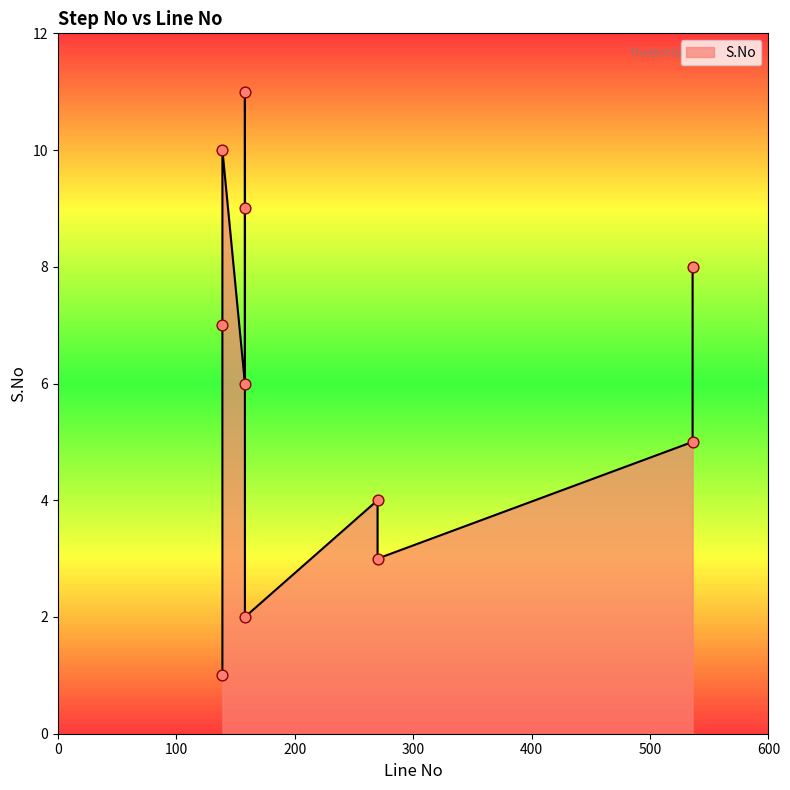

Between 270 and 158, which is larger?

158